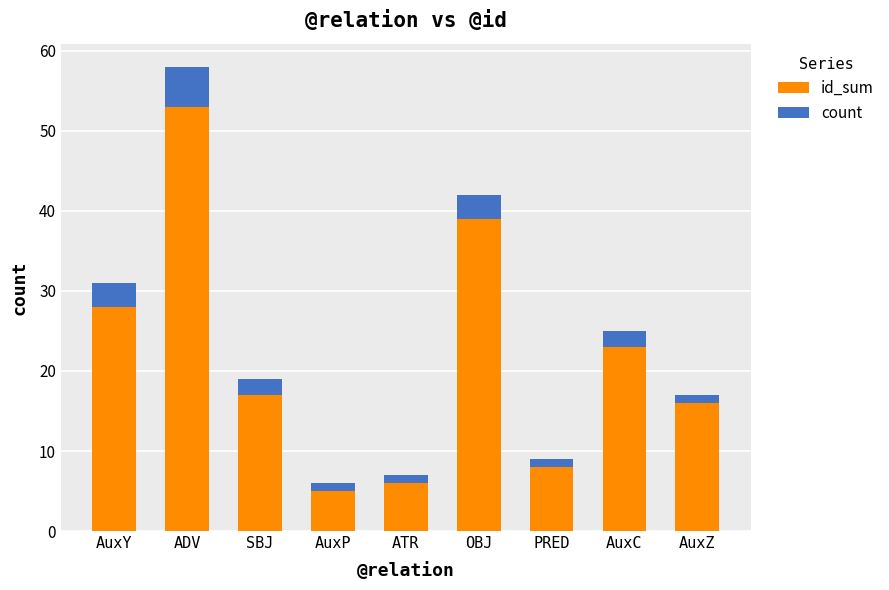

Reading left to right, list the values for the id_sum series.

28	53	17	5	6	39	8	23	16